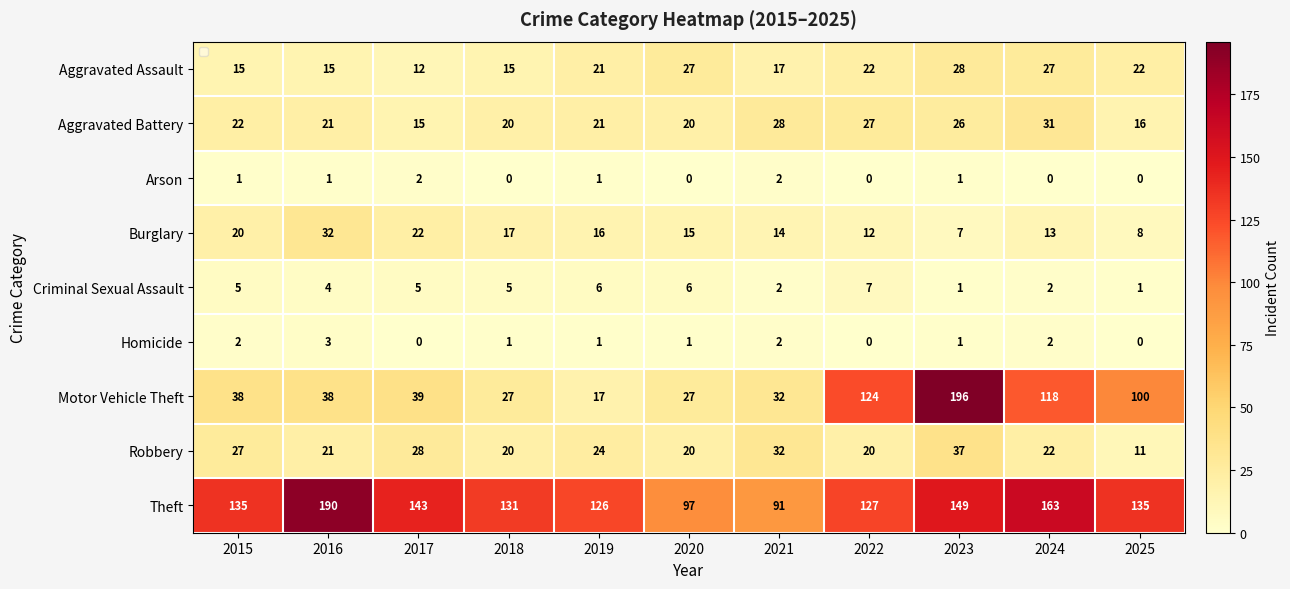

What value does the Theft series have at 2019?

126